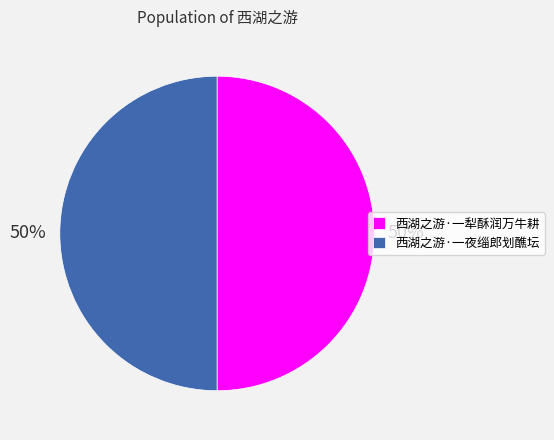

To the nearest percent, what percentage of the pie is 西湖之游·一夜缁郎划醮坛?

50%